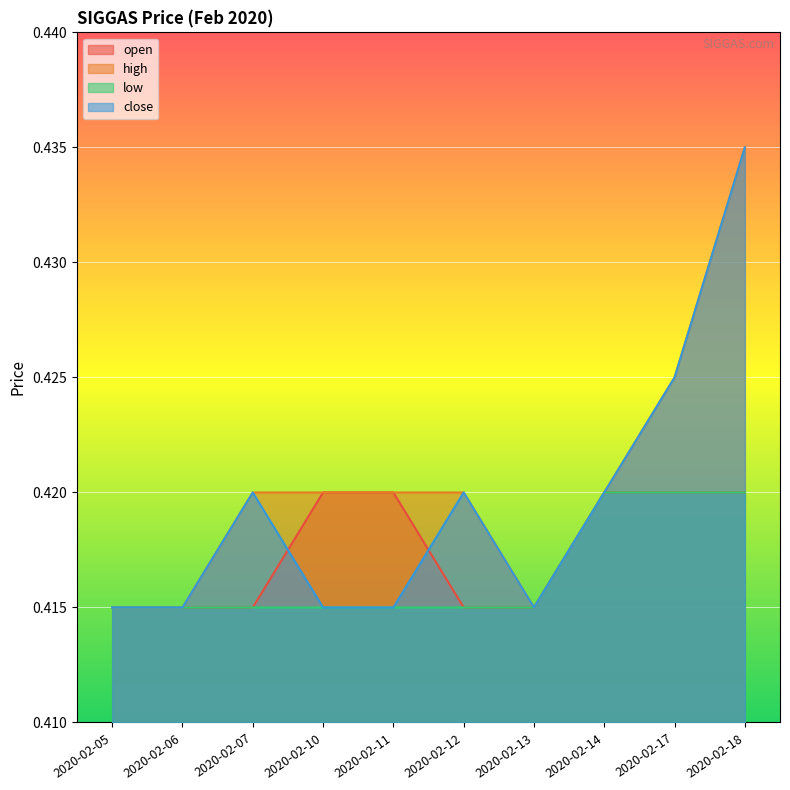

Count the low values in the range 0 to 1.

10